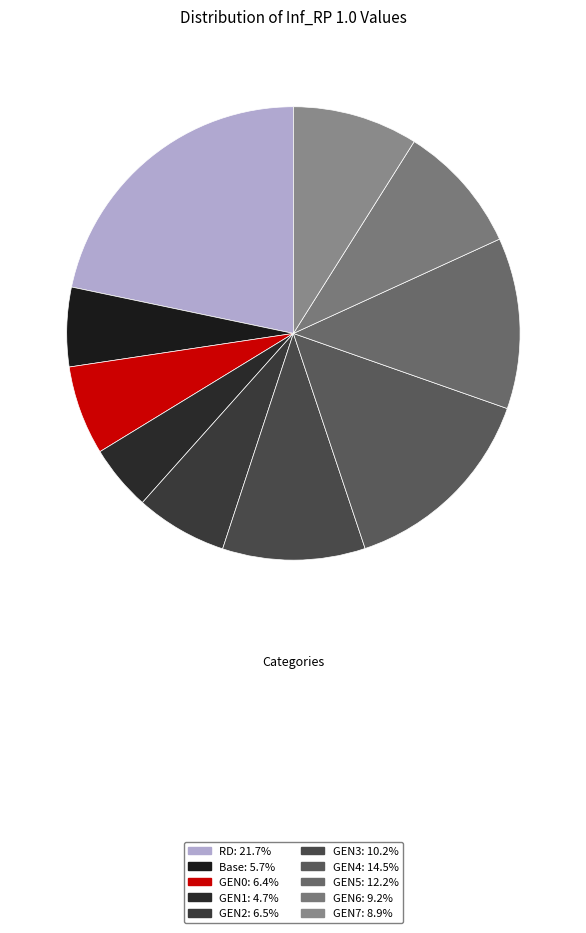

What percentage is the Base slice, to the nearest percent?

6%